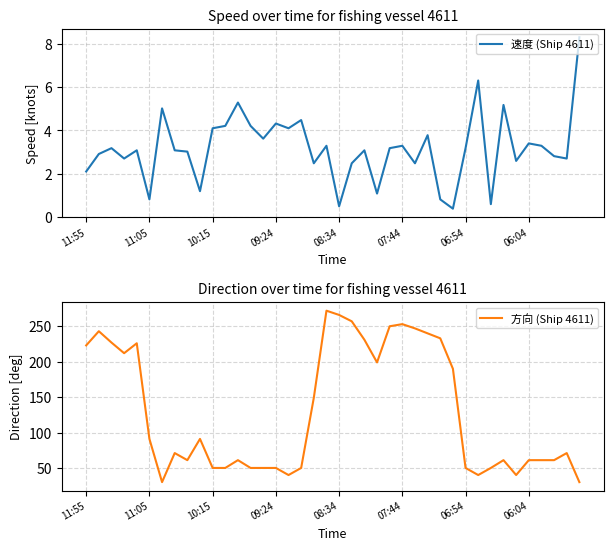

Where is 方向 (Ship 4611) nearest to the value 151?

18